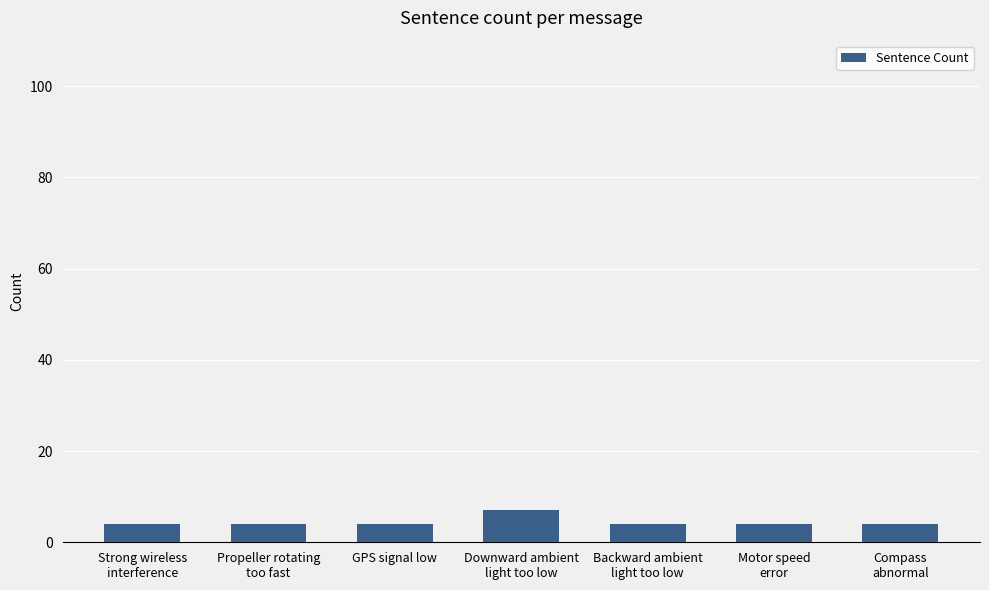

Reading left to right, list all the values displayed in this chart.

4	4	4	7	4	4	4